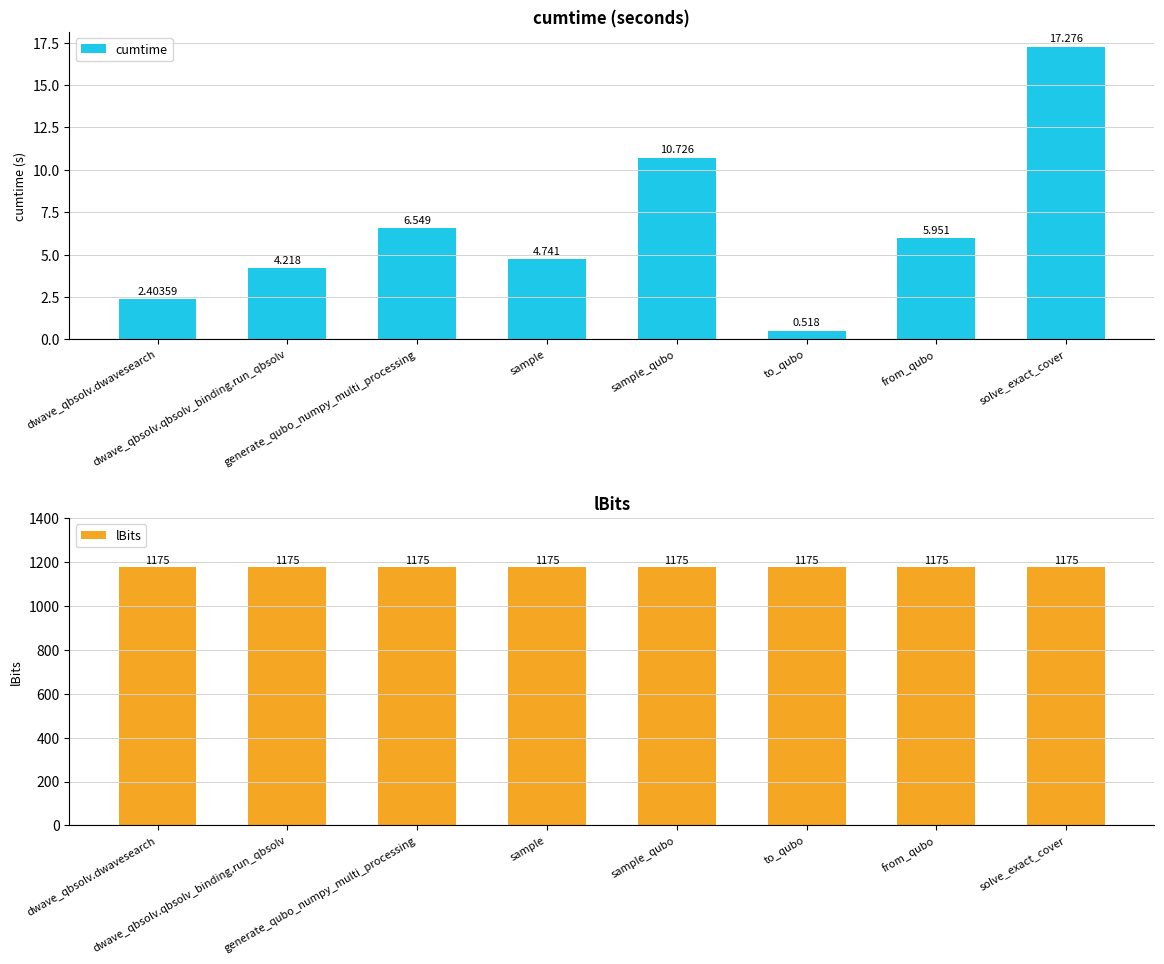

Reading right to left, list all the values displayed in this chart.

cumtime: 17.3	6.0	0.5	10.7	4.7	6.5	4.2	2.4
lBits: 1175.0	1175.0	1175.0	1175.0	1175.0	1175.0	1175.0	1175.0